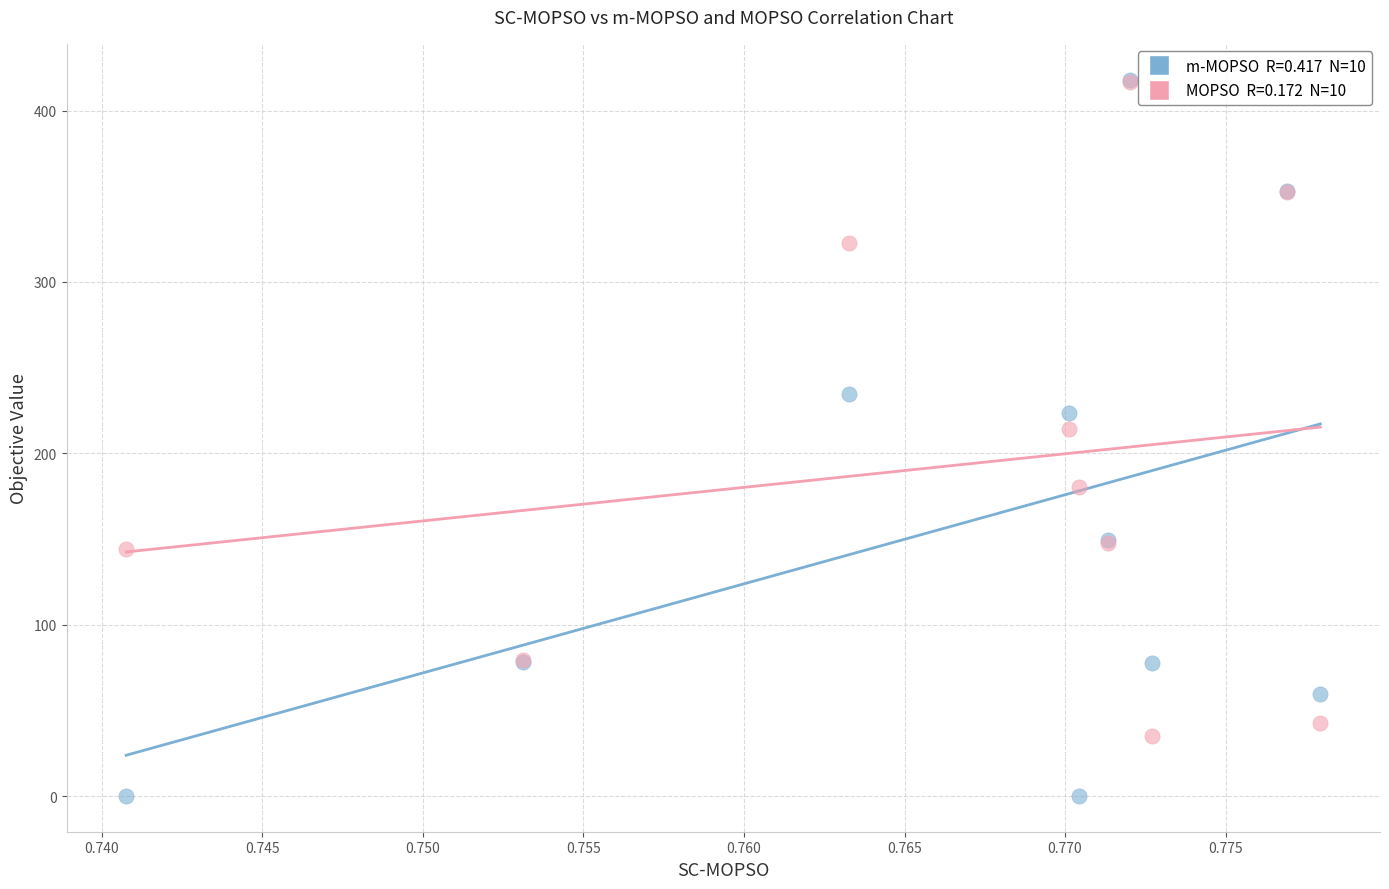

Across all series, what Y value is closest to 209?

214.2